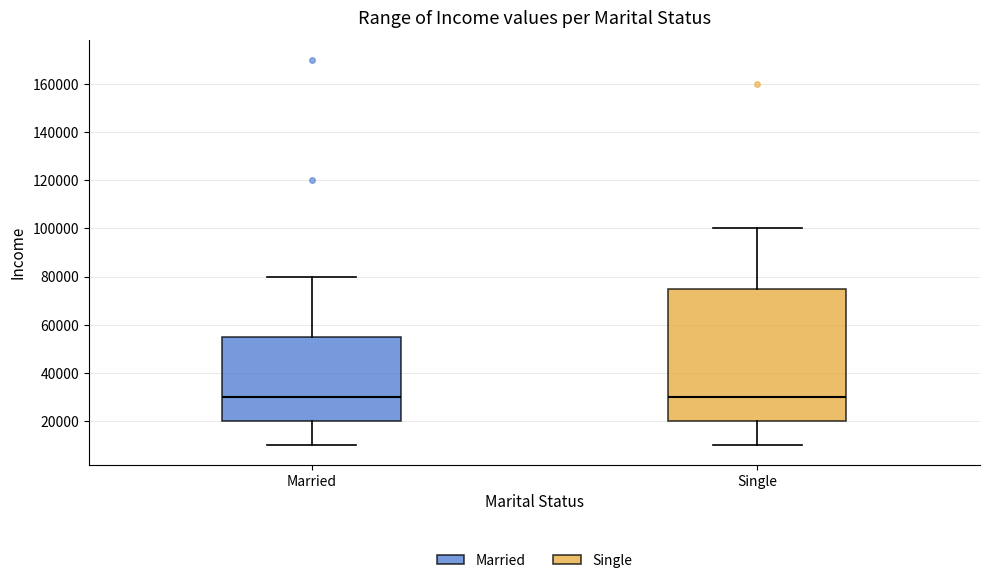

Reading left to right, read every box against the y-axis: the position of its median line, the range the box covers, and the ends of its whiskers. The values are not printed on the chart, so give them approximately, as read against the axis.

Married: median 30000, box 20000 to 56000, whiskers 10000 to 80000
Single: median 30000, box 20000 to 76000, whiskers 10000 to 100000